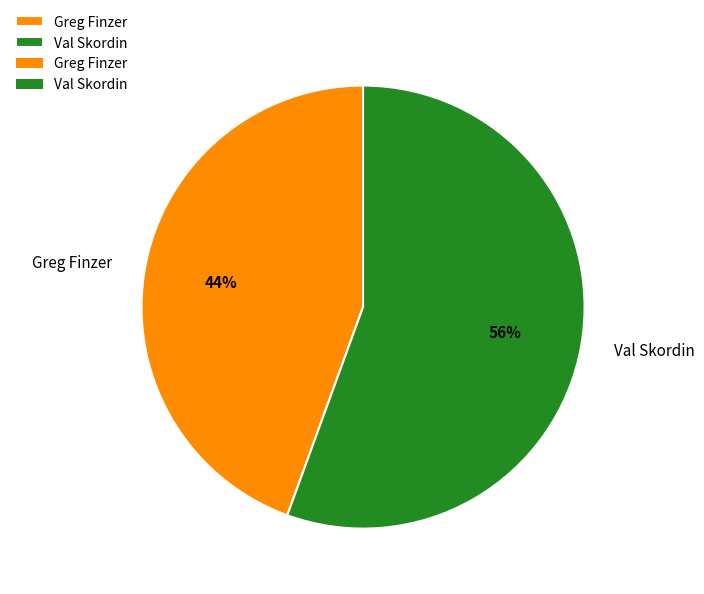

Combined, do Val Skordin and Greg Finzer account for over 50%?

Yes